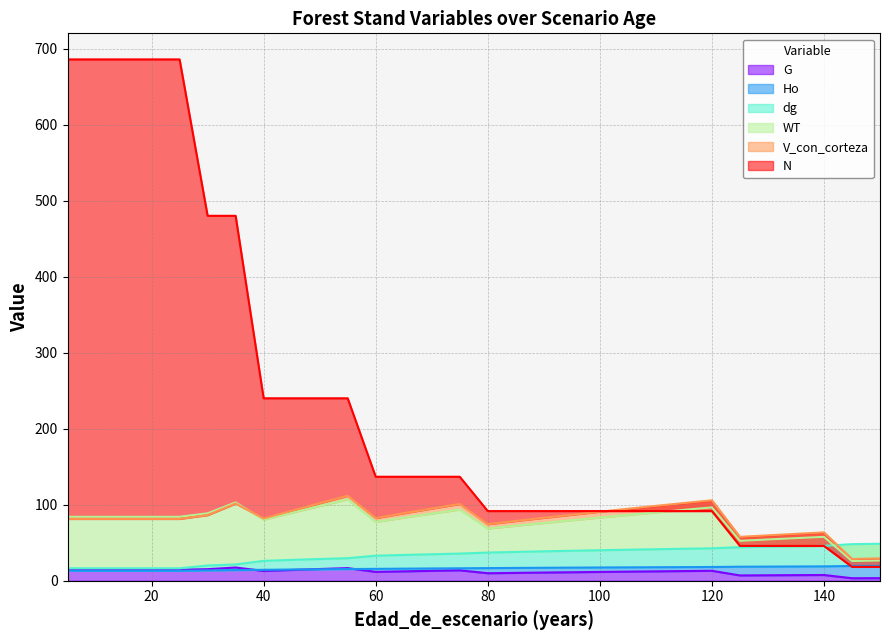

Which category has the lowest value in the V_con_corteza series?

145